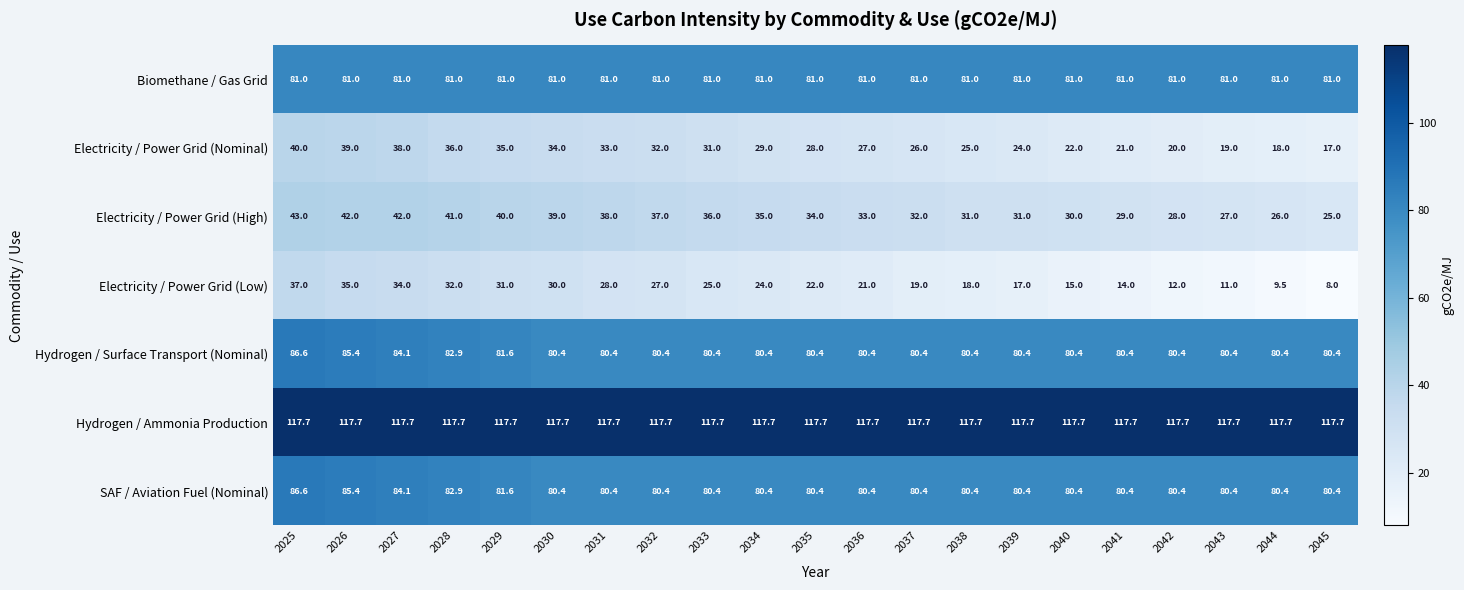

The value of Hydrogen / Surface Transport (Nominal) at 2043 is 42.7. True or false?

False